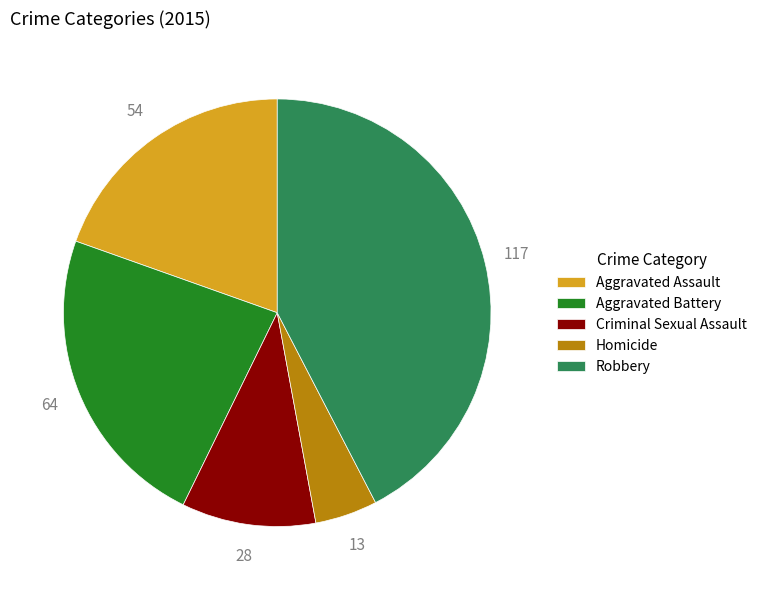

True or false: Homicide accounts for 5% of the total.

True